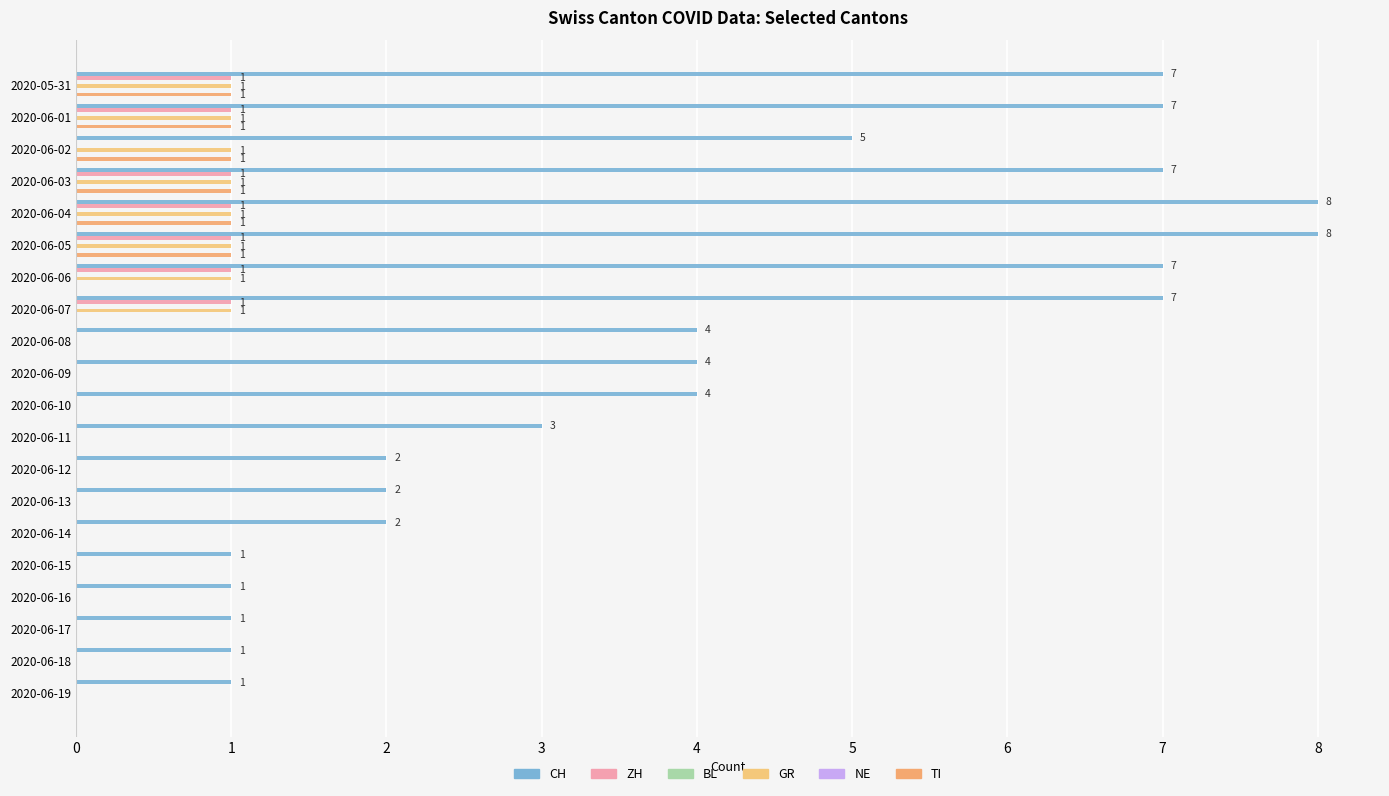

How many bars are there in each group?

6